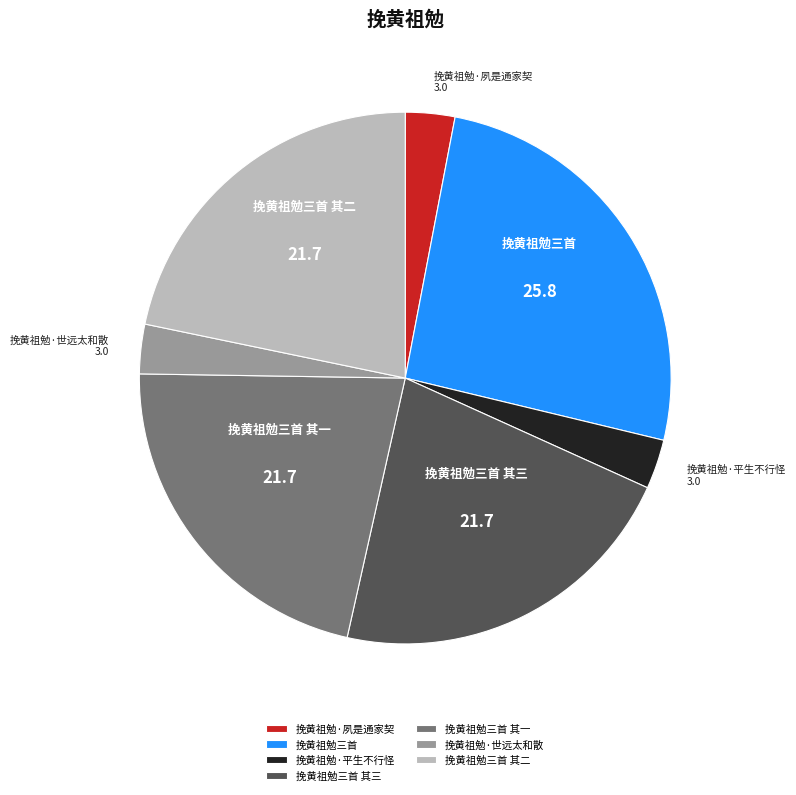

Which slice is the largest?

挽黄祖勉三首